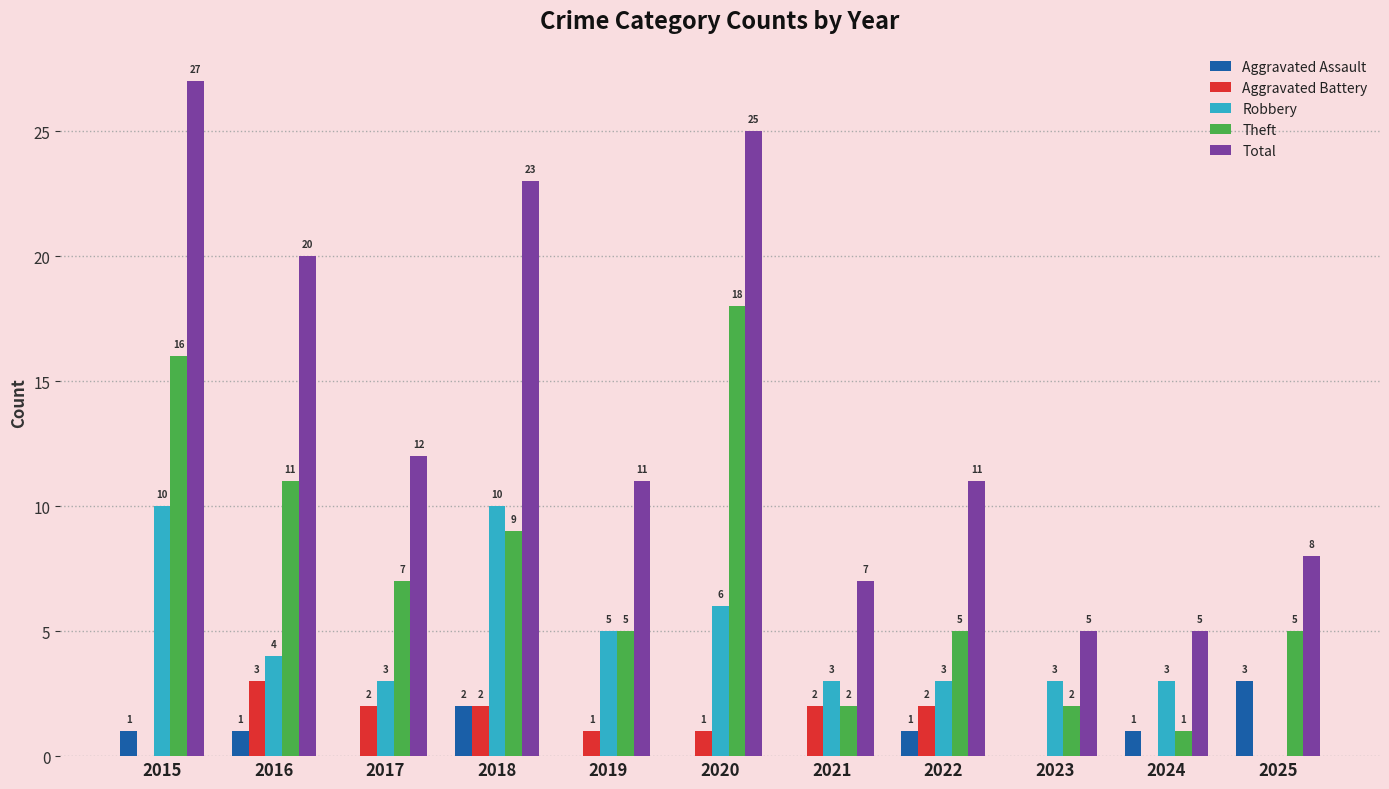

Reading right to left, transcribe all the data shown in this chart.

Aggravated Assault: 3	1	0	1	0	0	0	2	0	1	1
Aggravated Battery: 0	0	0	2	2	1	1	2	2	3	0
Robbery: 0	3	3	3	3	6	5	10	3	4	10
Theft: 5	1	2	5	2	18	5	9	7	11	16
Total: 8	5	5	11	7	25	11	23	12	20	27